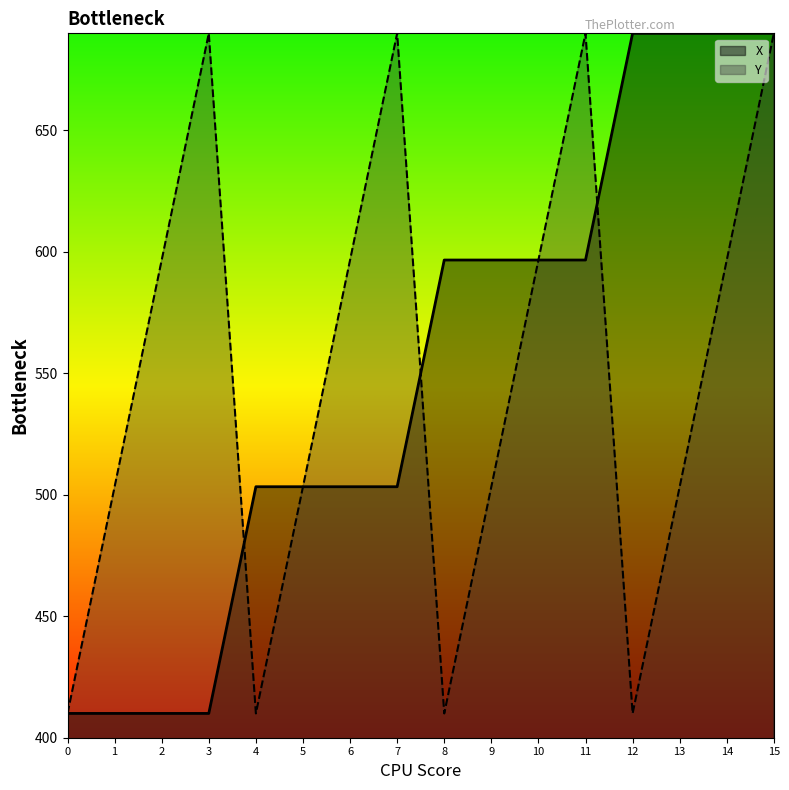

How many lines are shown in the chart?

2